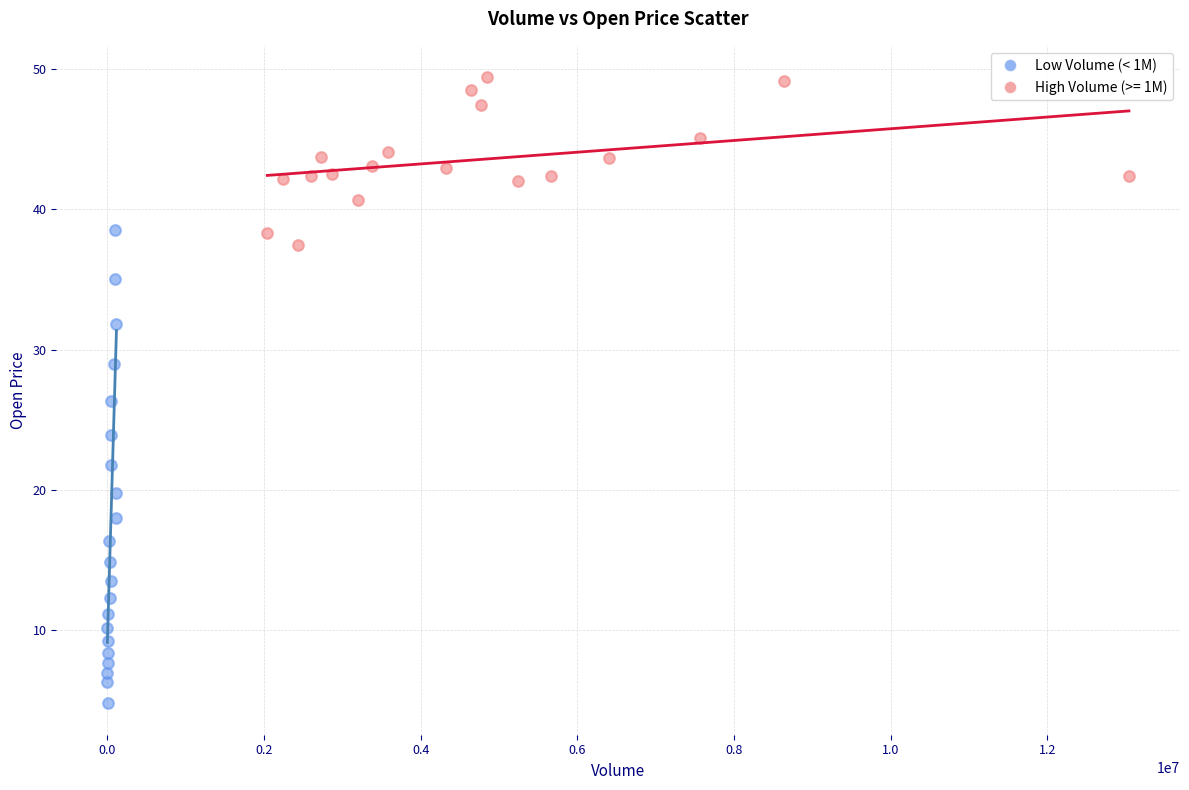

Which series reaches the minimum Y coordinate?

Low Volume (< 1M)